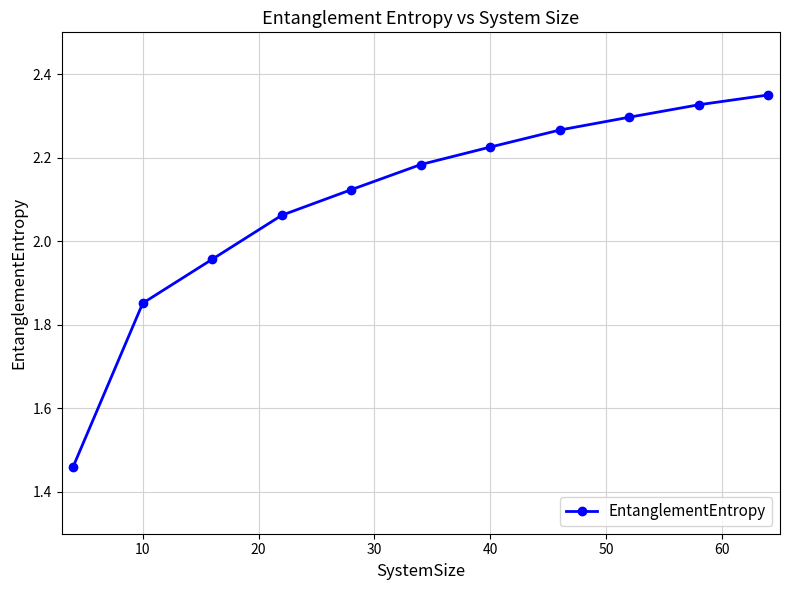

What is the difference between the maximum and second lowest values?

0.5